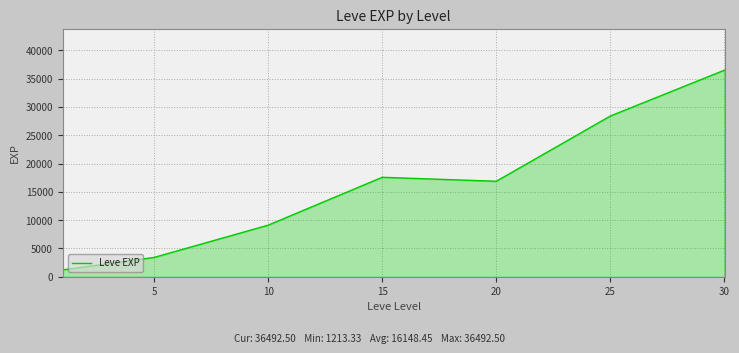

What is the difference between the second highest and second lowest values?

24988.3